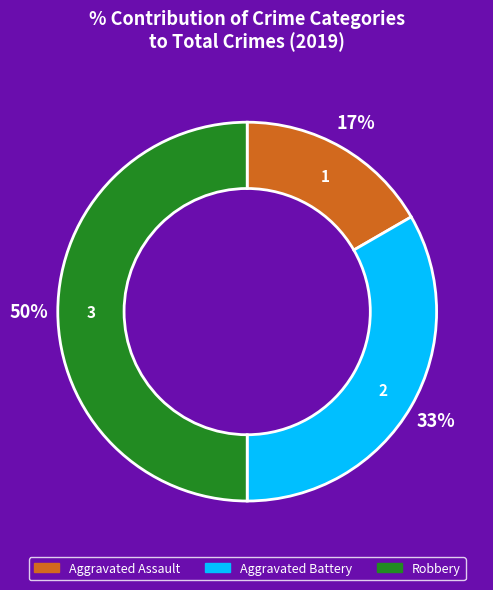

Rank the categories by value from highest to lowest.

Robbery, Aggravated Battery, Aggravated Assault